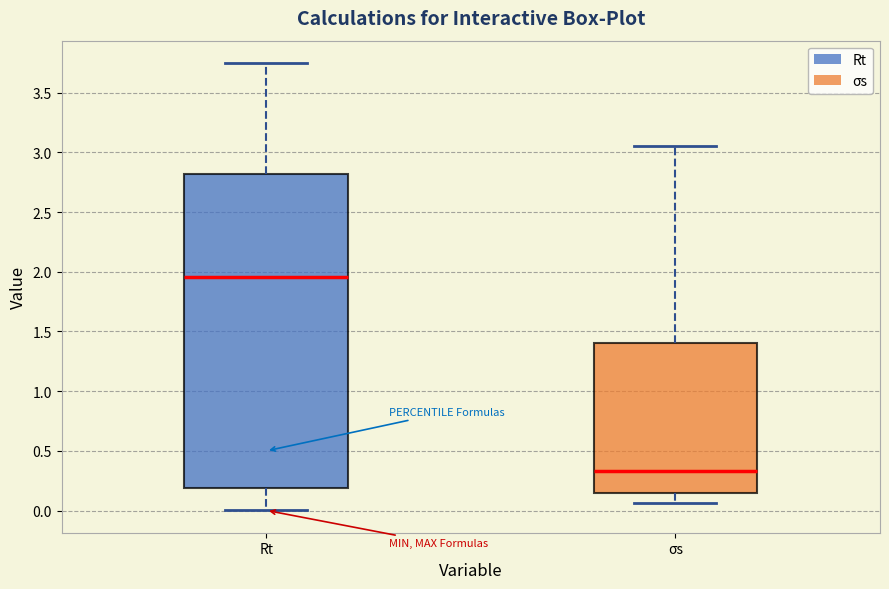

Reading left to right, transcribe this box plot: for each box, give where its median line is, the range the box spans, and where its two whiskers end, as read against the y-axis. The values are not printed on the chart, so give them approximately, as read against the axis.

Rt: median 1.95, box 0.20 to 2.80, whiskers 0.00 to 3.75
σs: median 0.35, box 0.15 to 1.40, whiskers 0.05 to 3.05